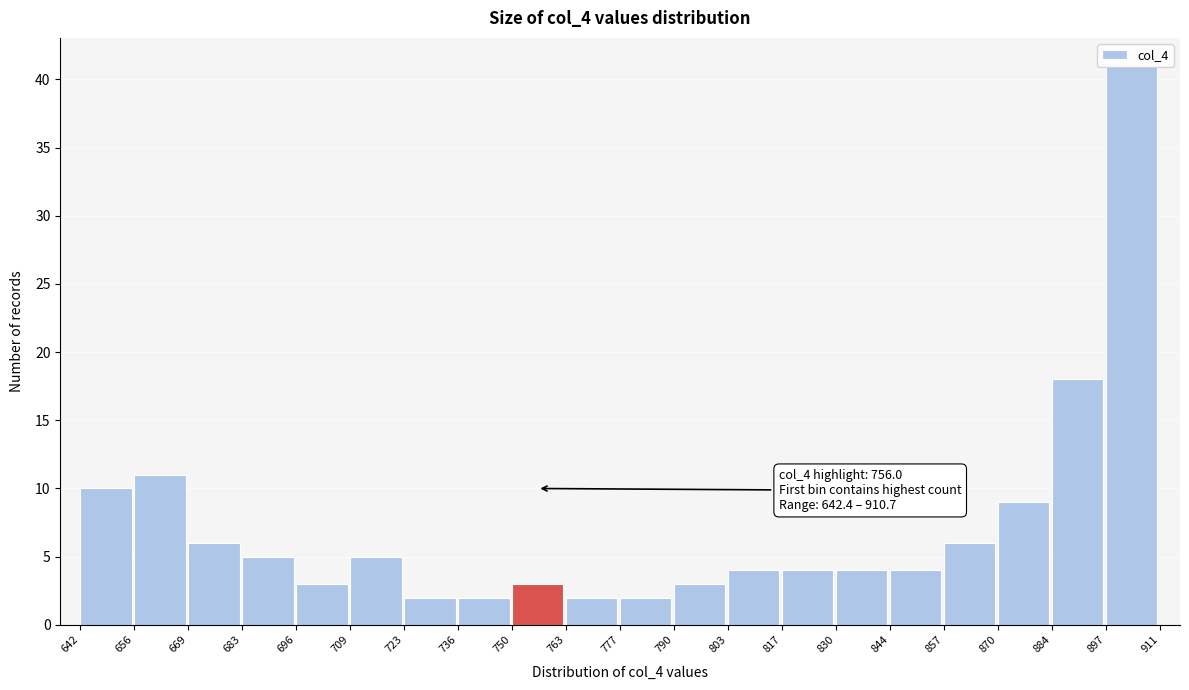

Over which range of the x-axis is the bar tallest?

897 to 911